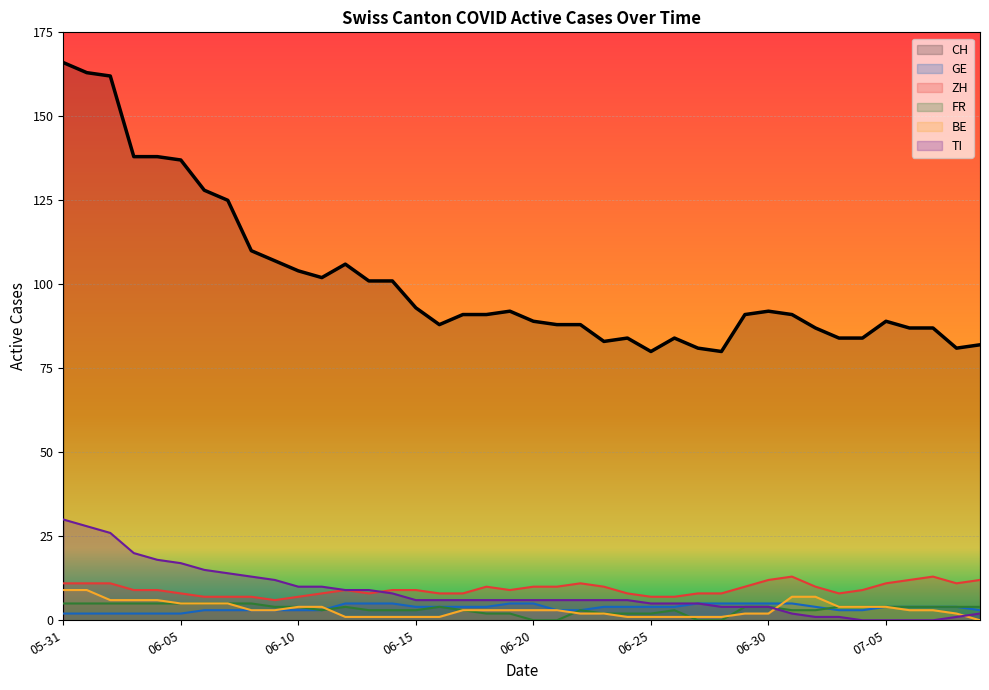

What is the label of the 21st point from the right?

2020-06-19